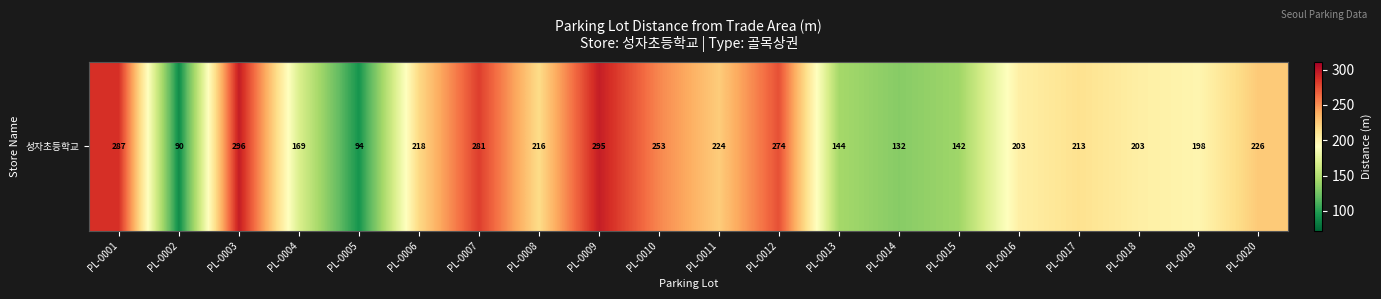

True or false: the data shows 40.9 at PL-0014.

False